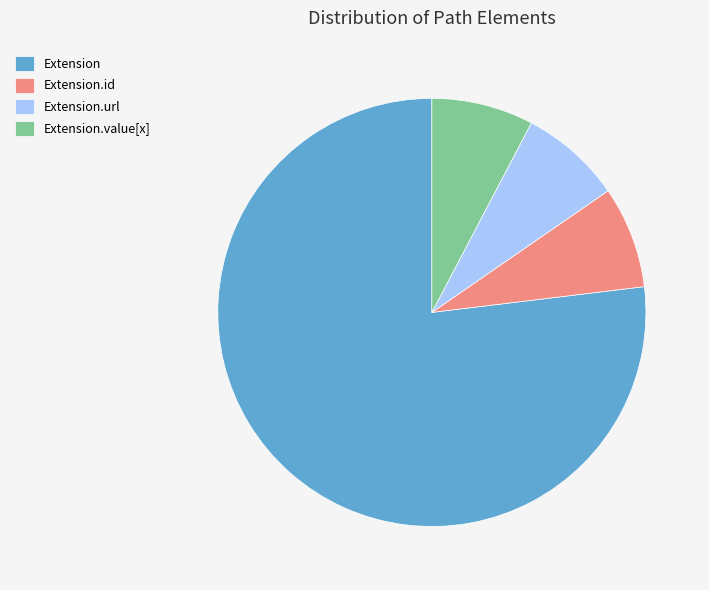

The Extension.id slice represents 8% of the pie. True or false?

True